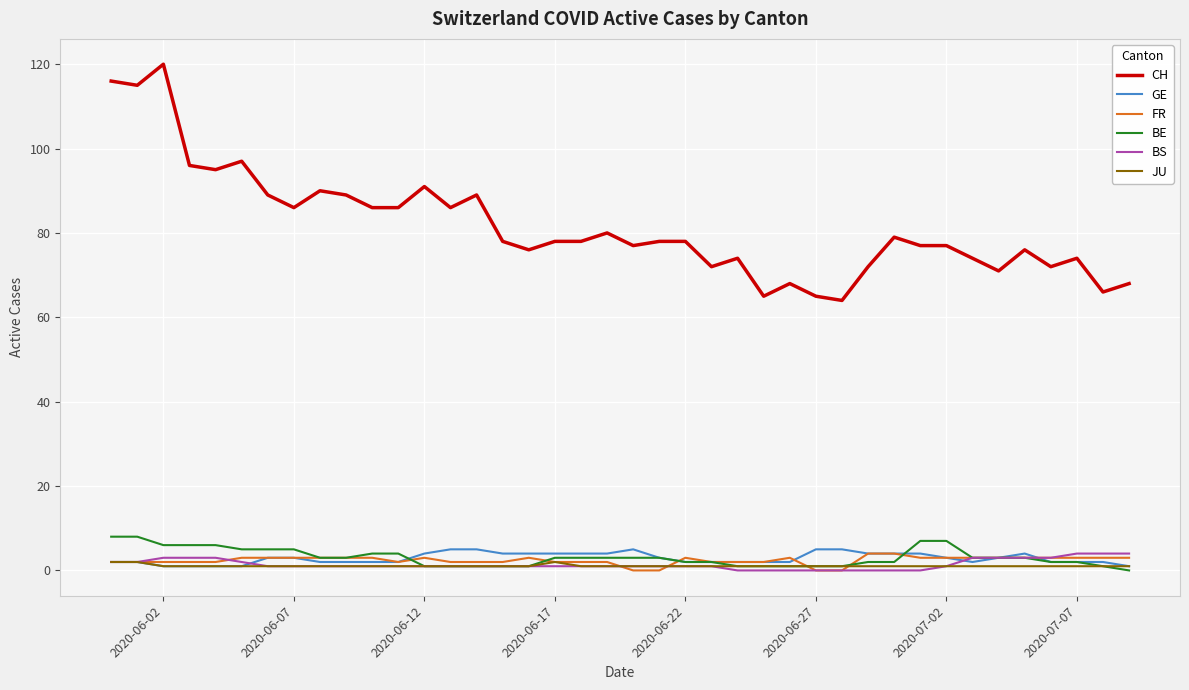

True or false: CH and BS cross at least once.

False